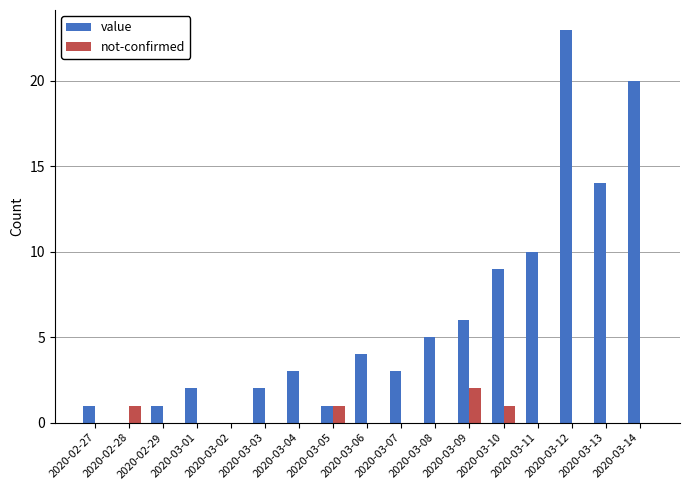

The value of not-confirmed at 2020-03-05 is 1. True or false?

True